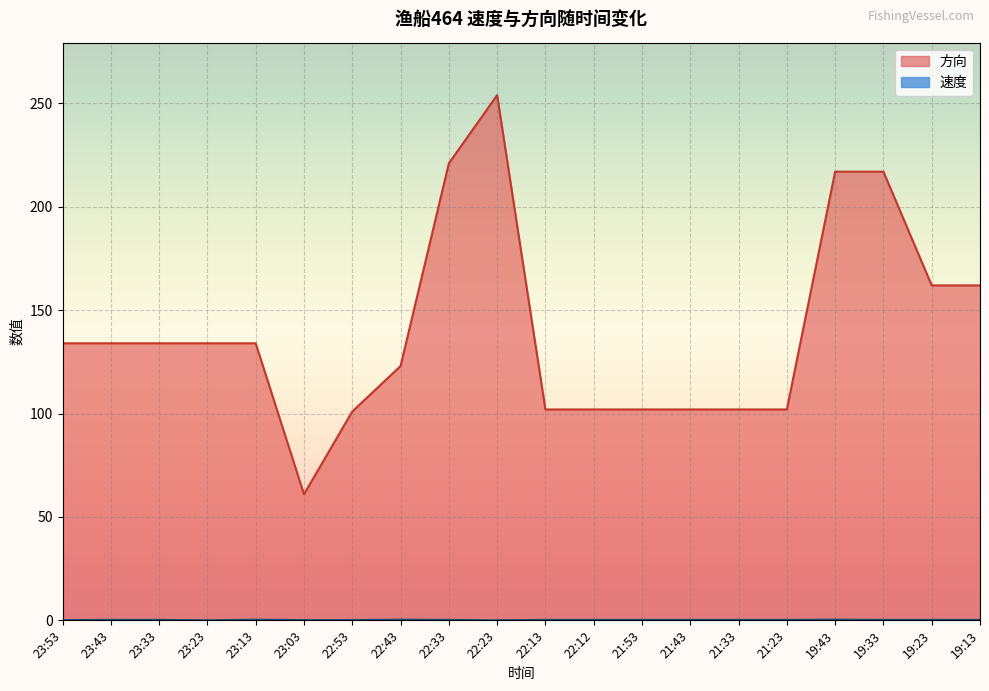

Is it true that 速度 equals 0.1 at 22:53?

True